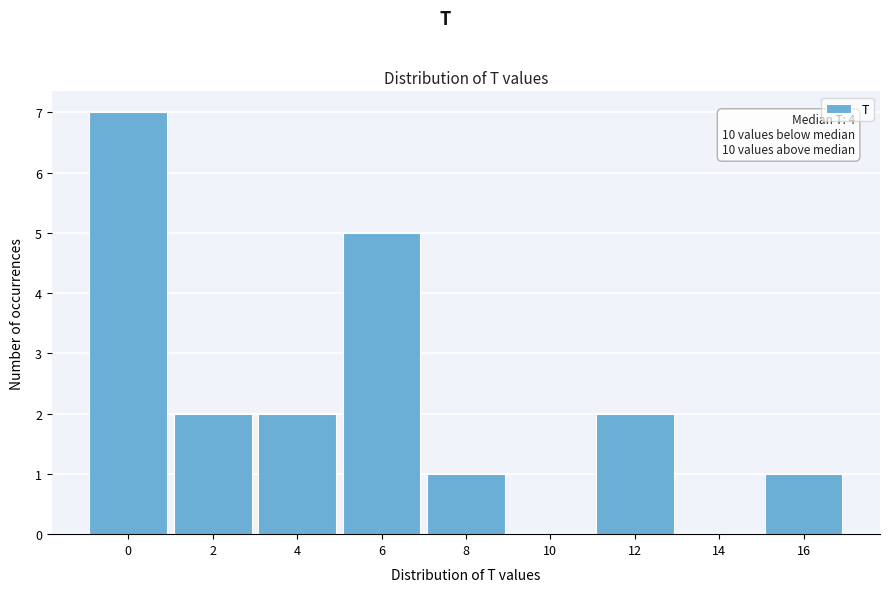

Reading left to right, what are all the values shown in this chart?

0=7	2=2	4=2	6=5	8=1	10=0	12=2	14=0	16=1